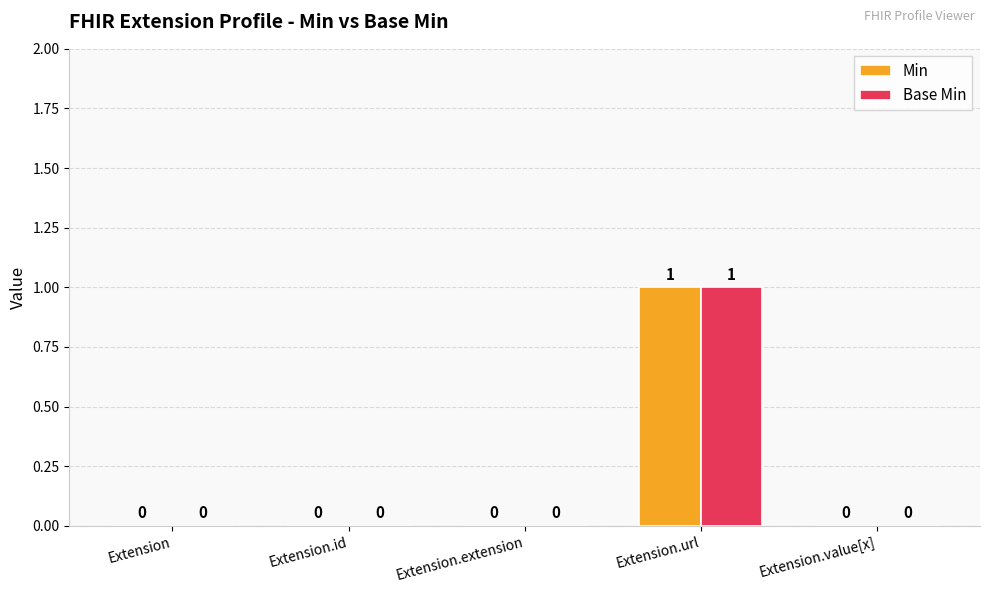

How many Base Min values are between 0 and 1?

5